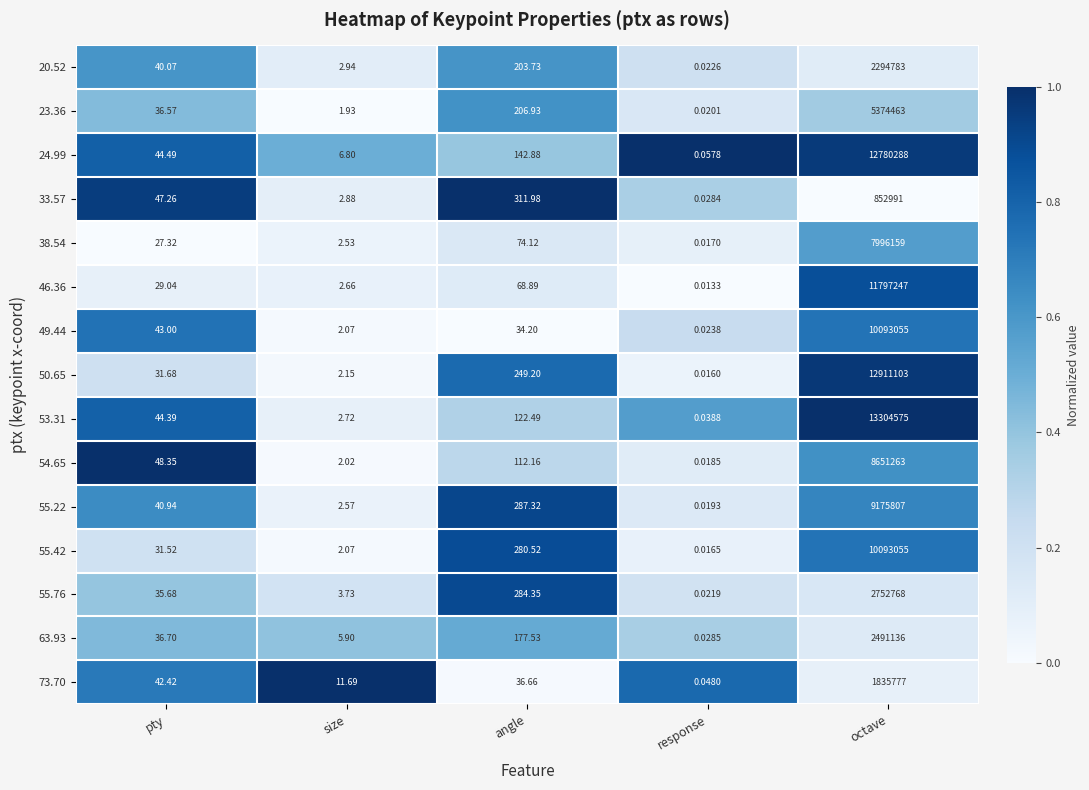

Where does the 38.54 series first go above 27?

pty